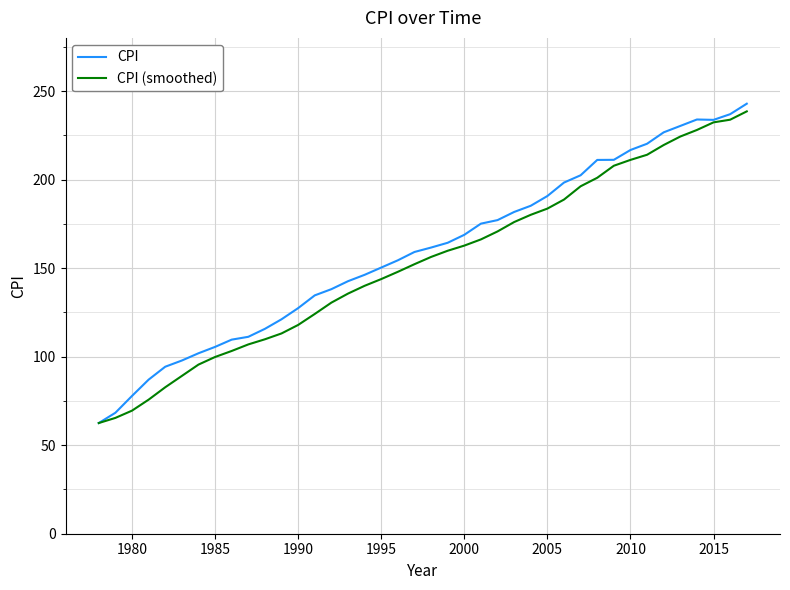

What is the maximum value for CPI (smoothed)?

238.5